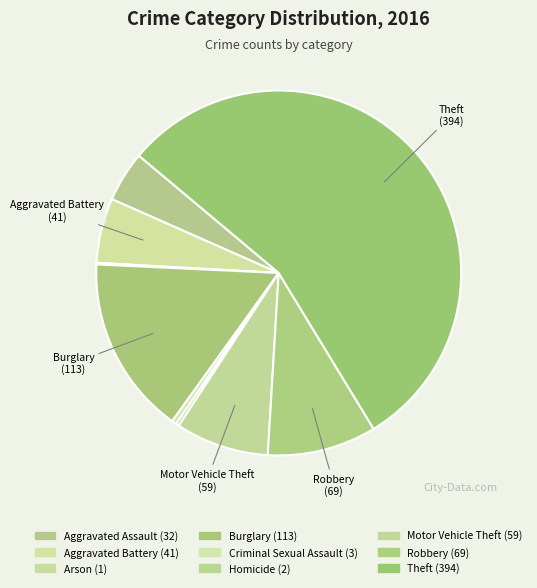

How many segments does this pie chart have?

9